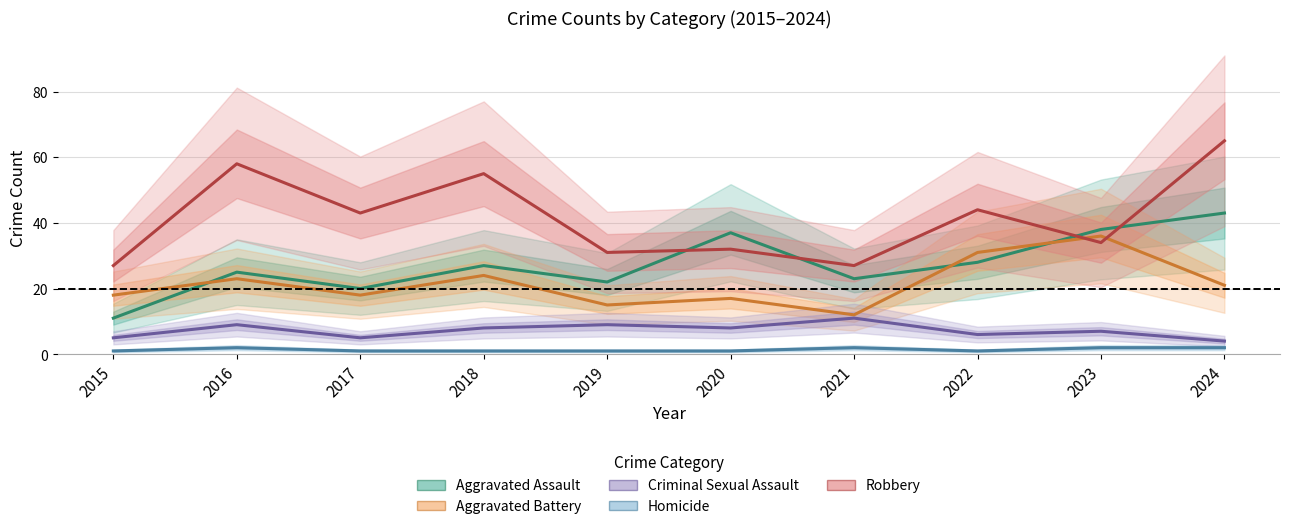

Which category has the highest value across all series?

2024